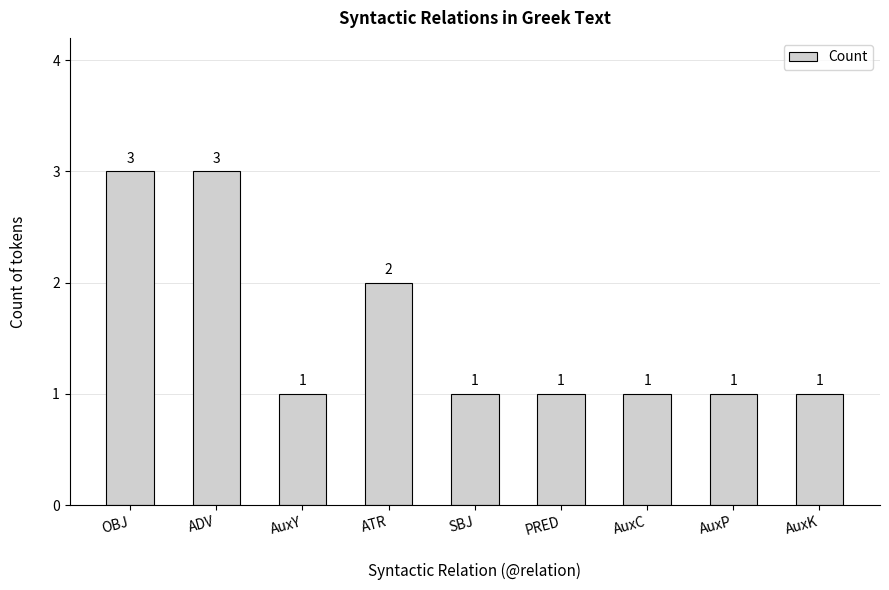

What position from the left is SBJ?

5